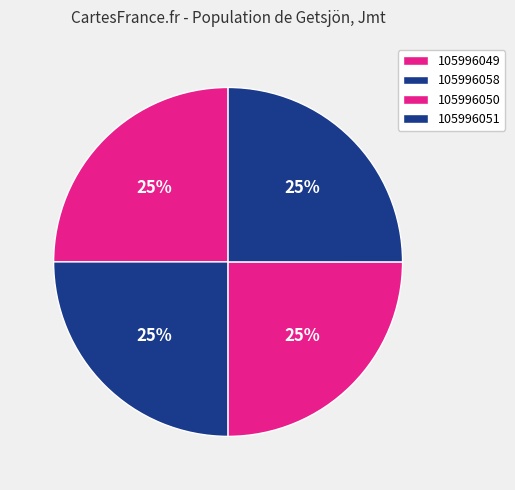

What is the smallest slice in the pie chart?

105996051